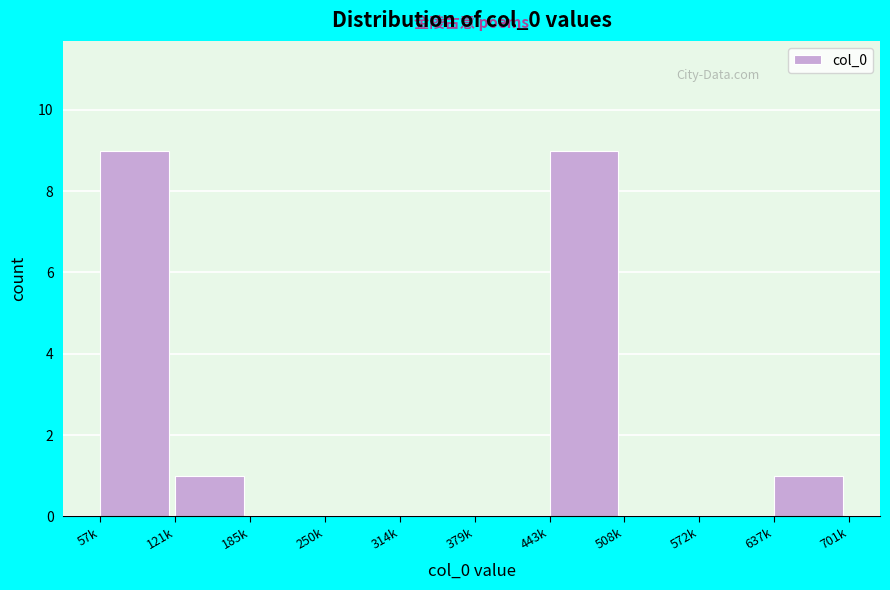

Reading right to left, what are all the values shown in this chart?

637k=1	572k=0	508k=0	443k=9	379k=0	314k=0	250k=0	185k=0	121k=1	57k=9